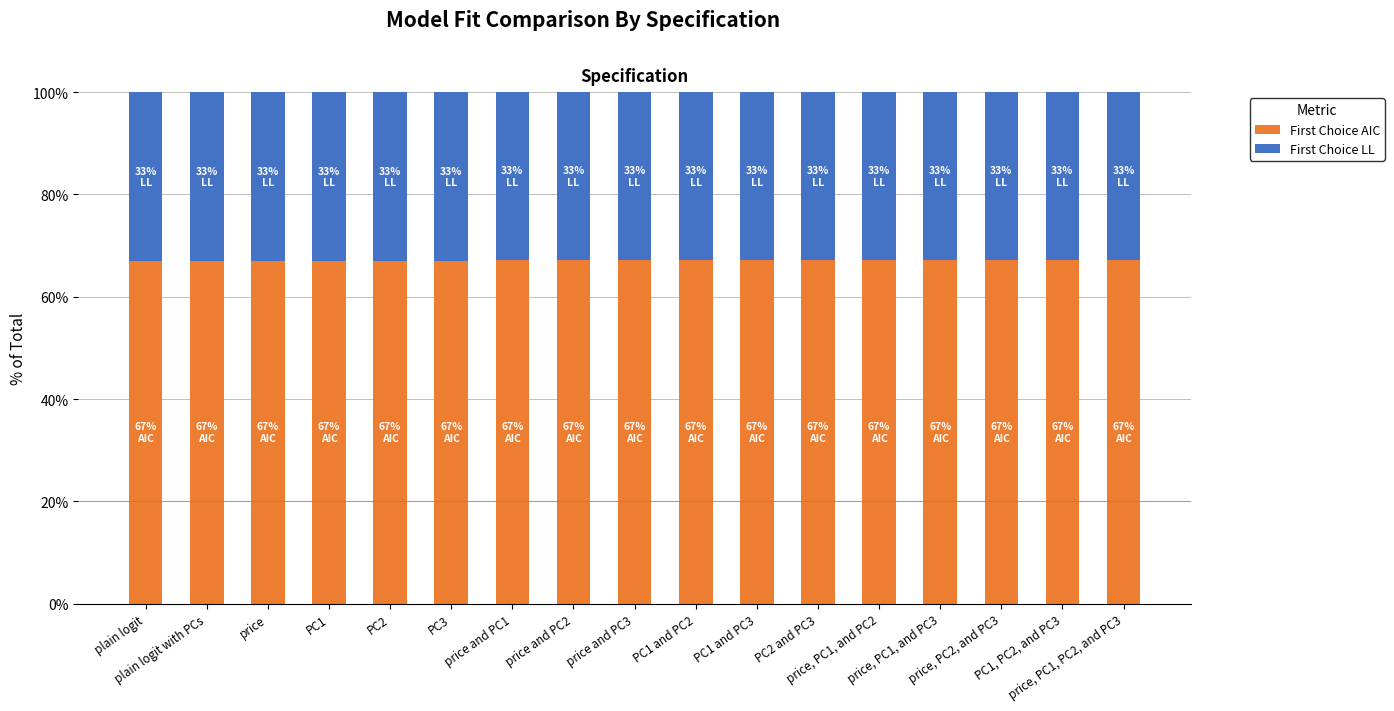

What is the sum of all First Choice AIC values?

1140.6